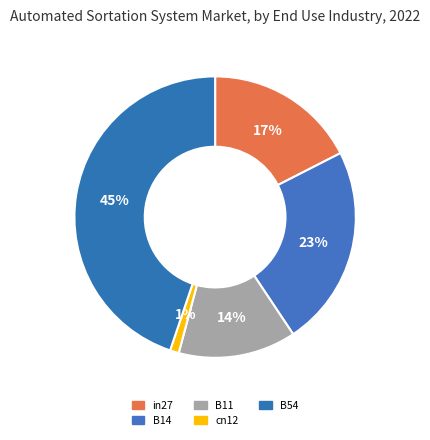

Count the number of slices in the pie.

5